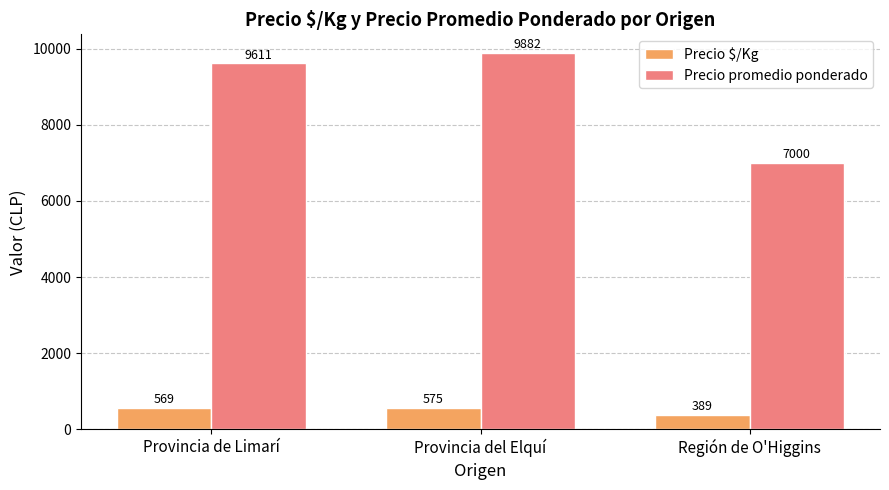

What is the highest value of the Precio promedio ponderado series?

9882